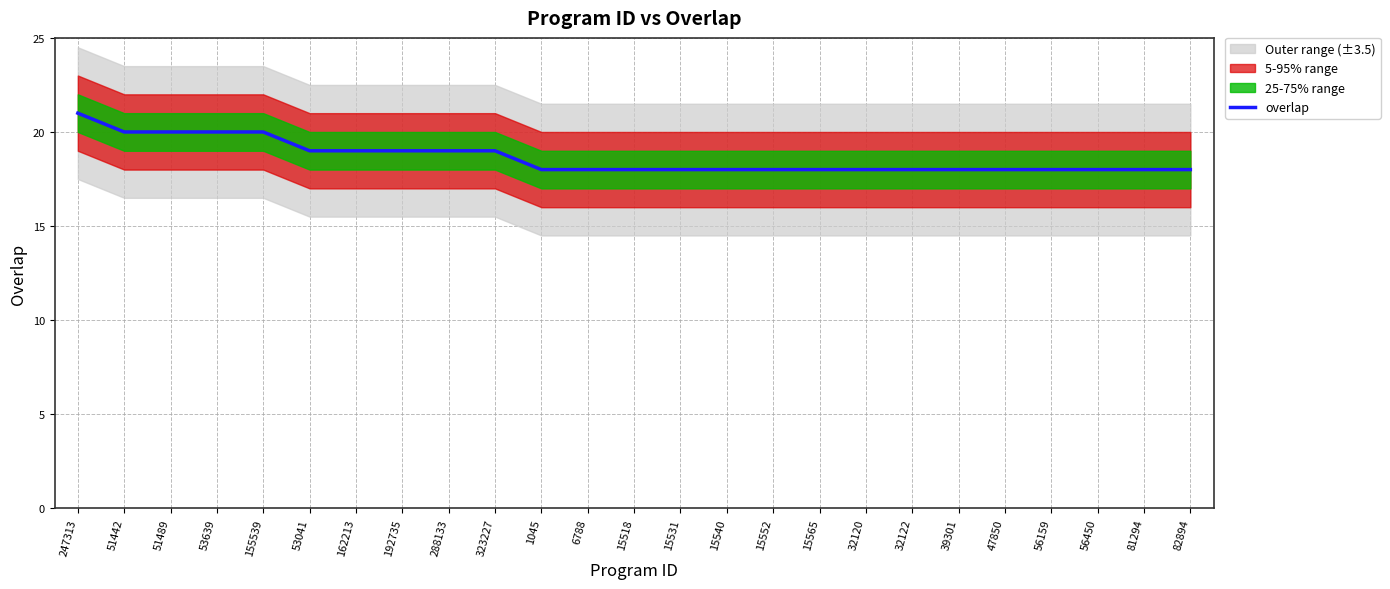

Which category has the lowest value across all series?

1045